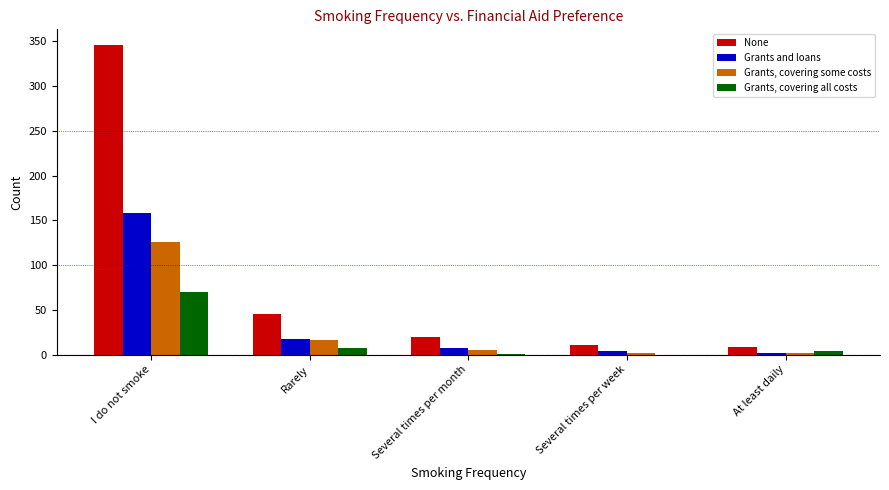

What is the sum of all None values?

431